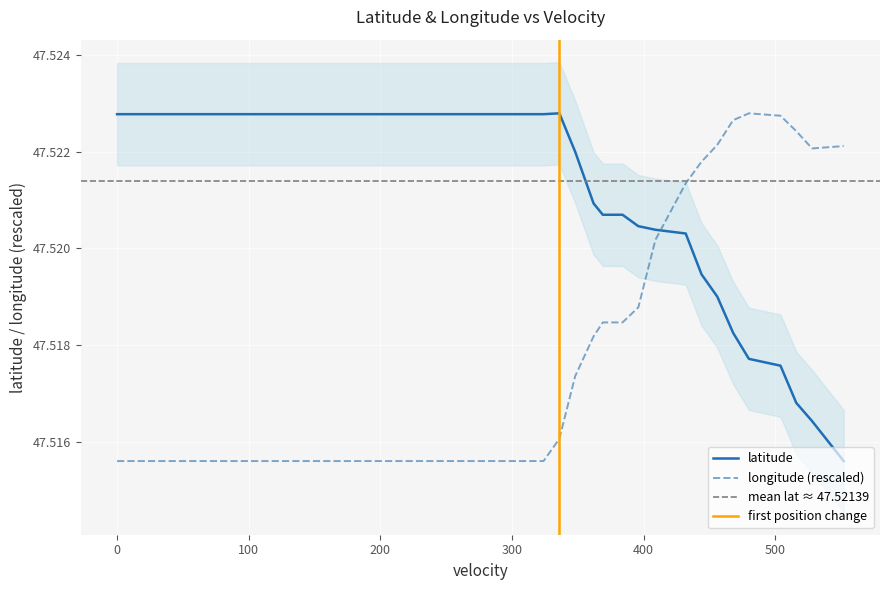

How many lines are shown in the chart?

2